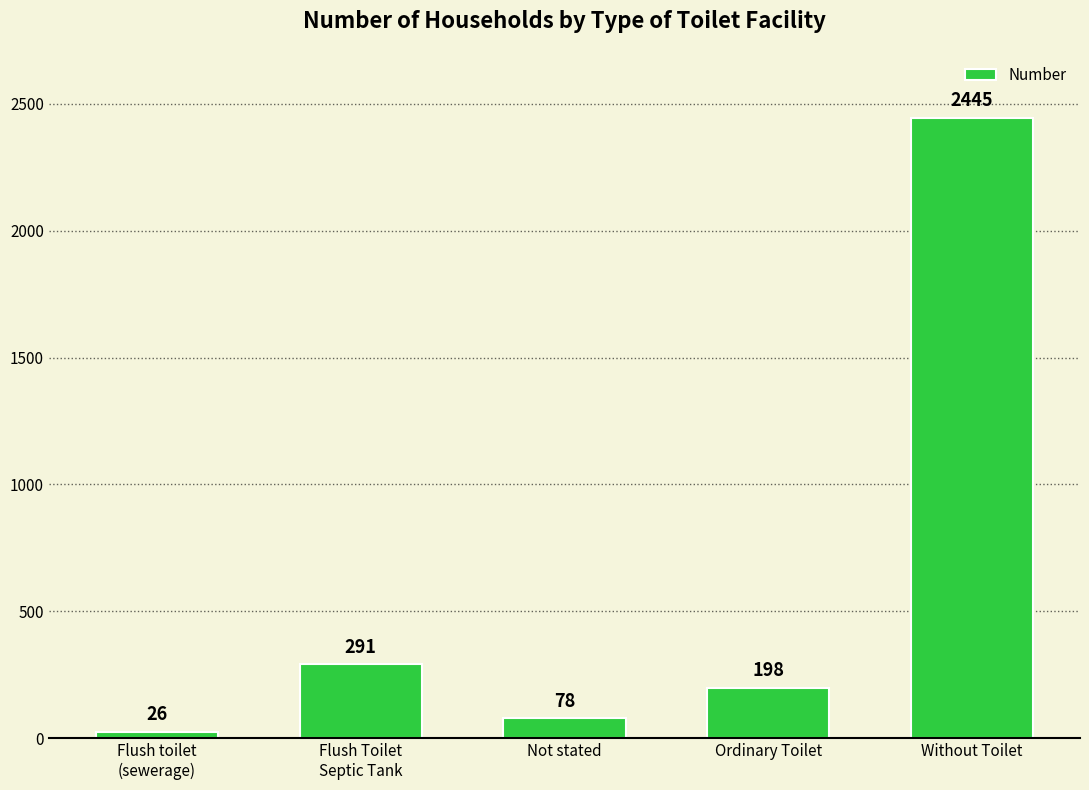

What is the sum of the values at Flush toilet
(sewerage) and Not stated?

104